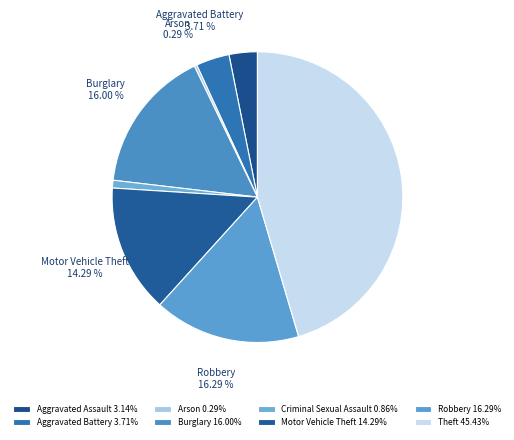

Which has a higher value, Aggravated Assault or Arson?

Aggravated Assault